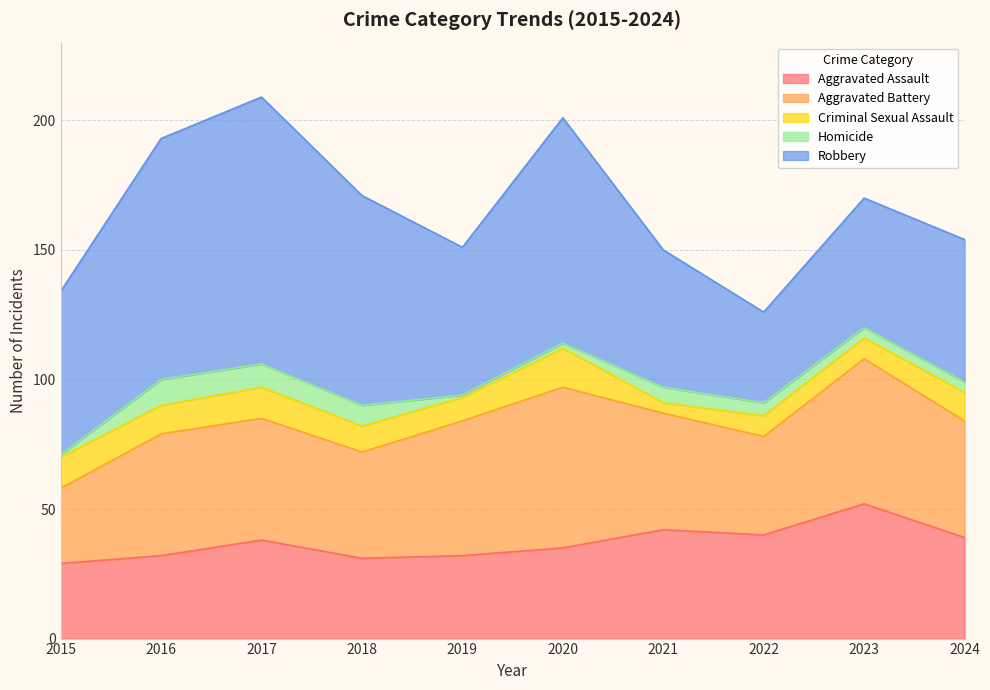

Reading left to right, transcribe all the data shown in this chart.

Aggravated Assault: 2015=29	2016=32	2017=38	2018=31	2019=32	2020=35	2021=42	2022=40	2023=52	2024=39
Aggravated Battery: 2015=29	2016=47	2017=47	2018=41	2019=52	2020=62	2021=45	2022=38	2023=56	2024=45
Criminal Sexual Assault: 2015=12	2016=11	2017=12	2018=10	2019=9	2020=15	2021=4	2022=8	2023=8	2024=11
Homicide: 2015=1	2016=10	2017=9	2018=8	2019=1	2020=2	2021=6	2022=5	2023=4	2024=4
Robbery: 2015=63	2016=93	2017=103	2018=81	2019=57	2020=87	2021=53	2022=35	2023=50	2024=55